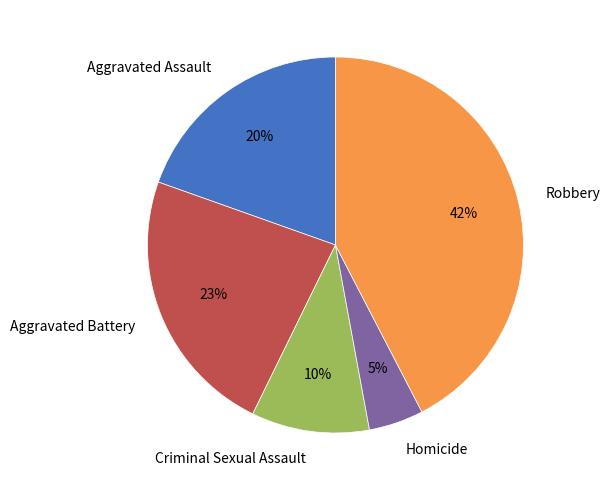

Which slice is the largest?

Robbery